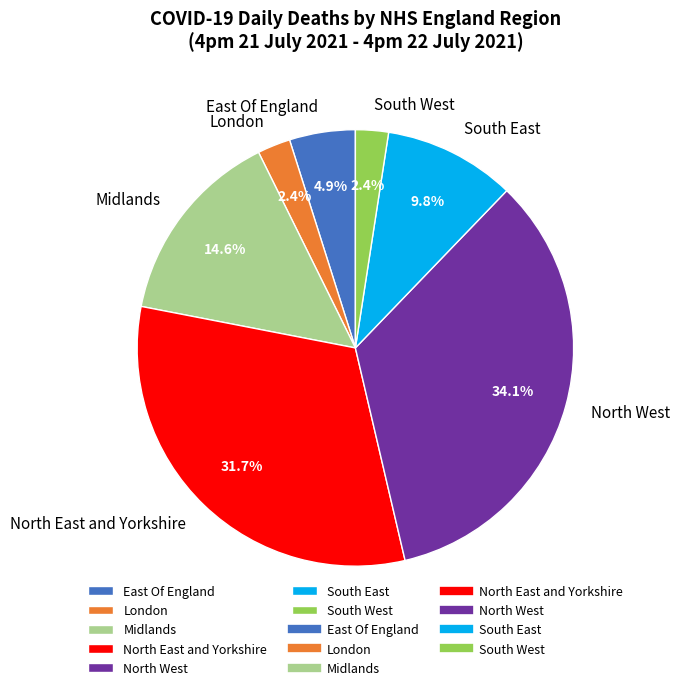

Is there any slice that represents more than half of the pie?

No